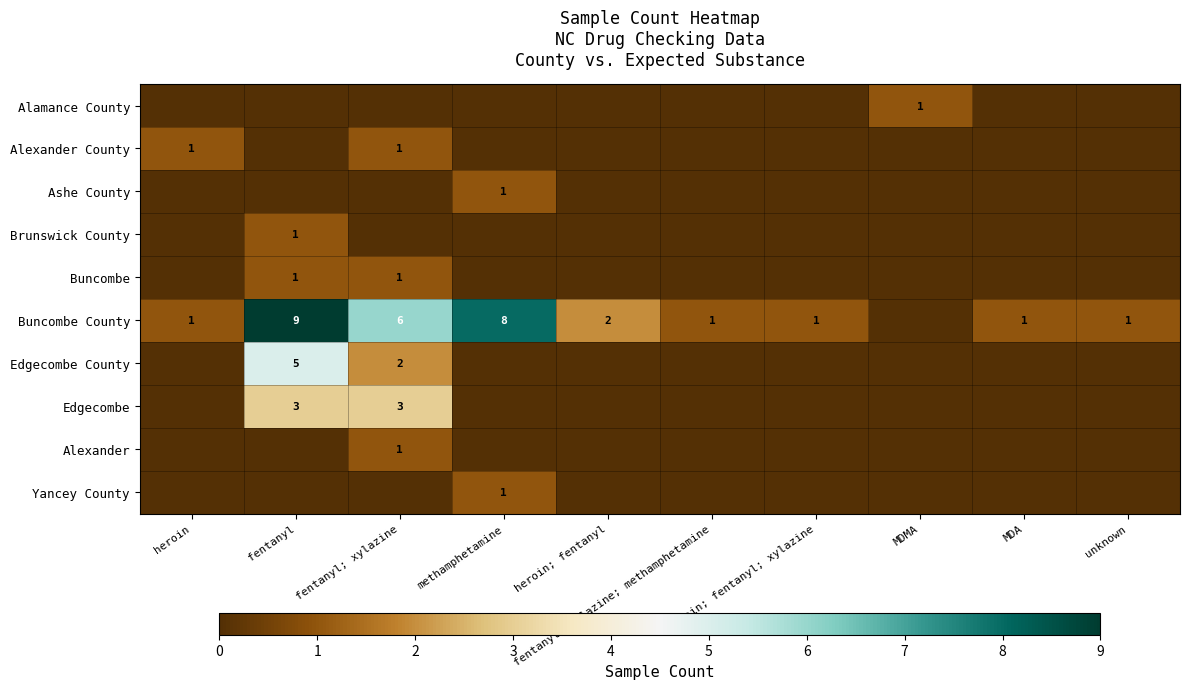

What is the sum of the Edgecombe County values at heroin and fentanyl?

5